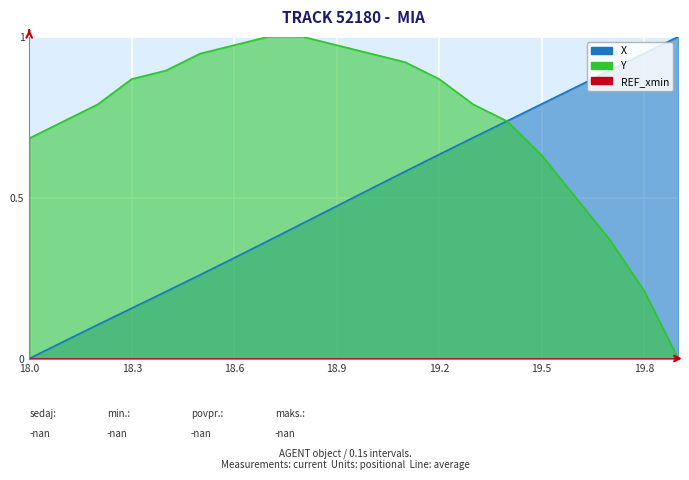

Which label corresponds to the smallest value in the chart?

18.0